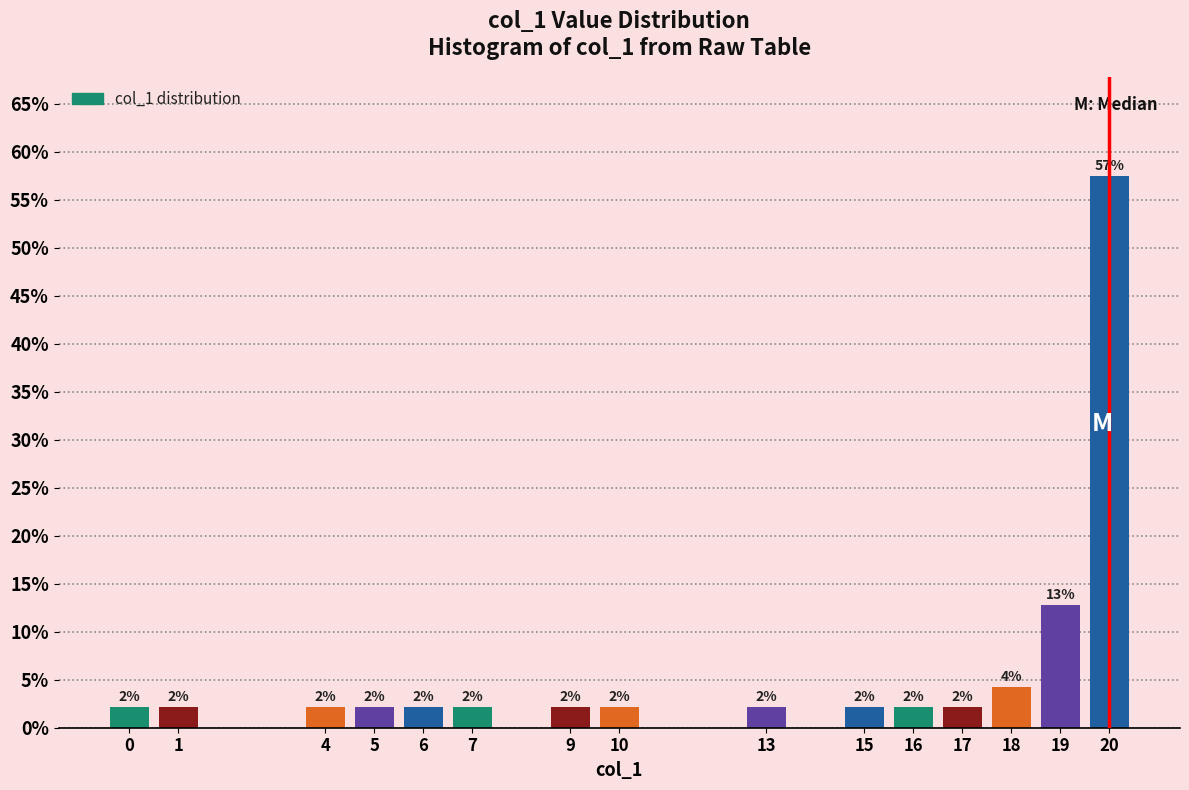

Are the bars horizontal?

No